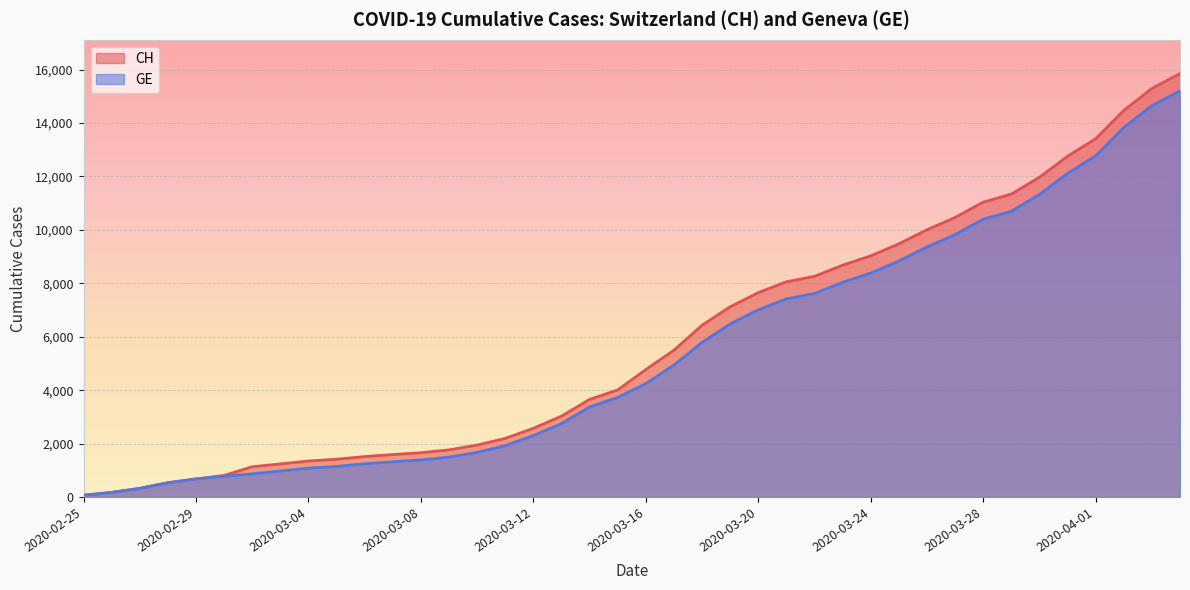

True or false: CH and GE intersect in this chart.

False